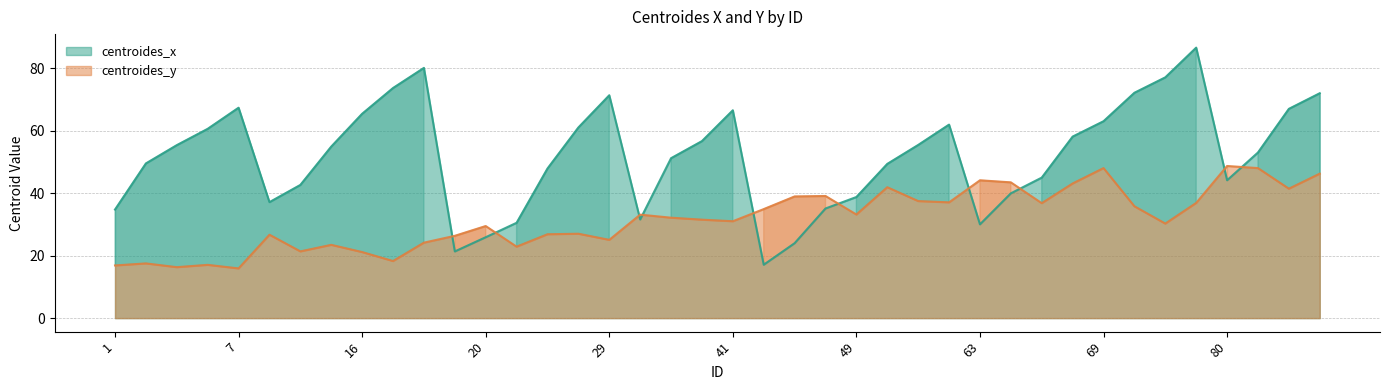

At which category is the sum across all series the highest?

73